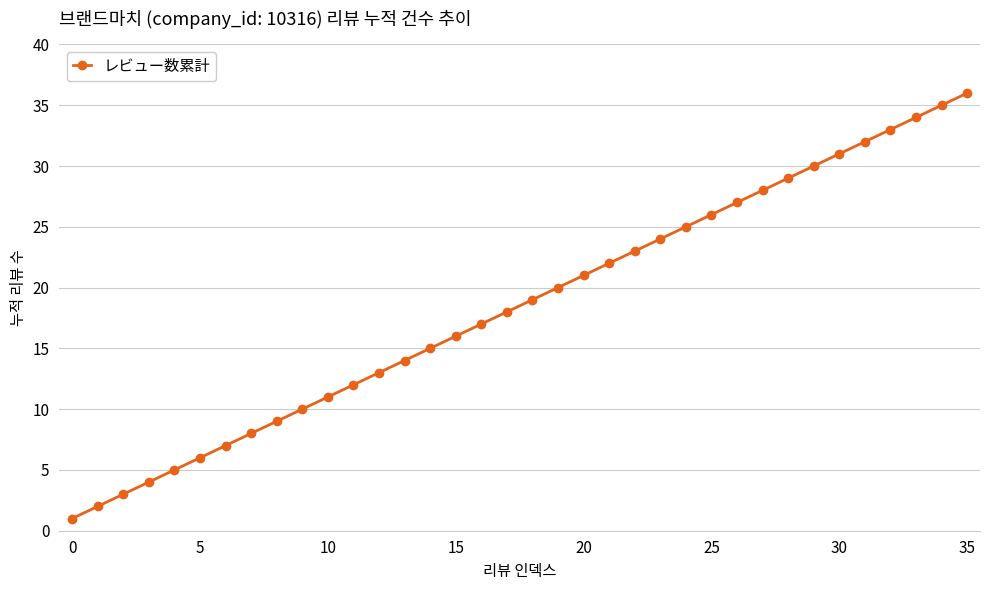

True or false: the data has more than 0 interior local peaks.

False